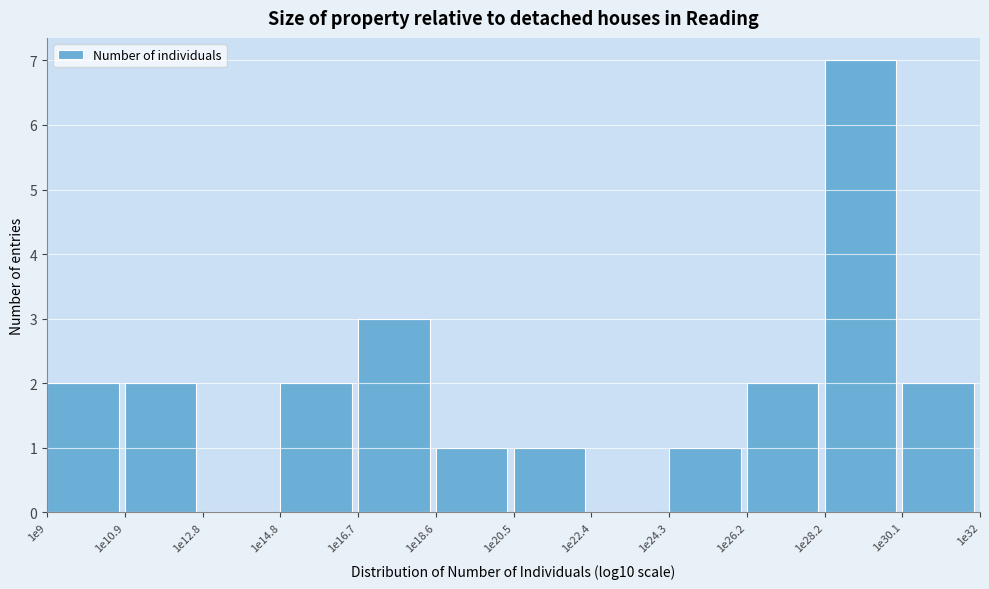

Reading right to left, extract all data points from this chart.

1e30.1=2	1e28.2=7	1e26.2=2	1e24.3=1	1e22.4=0	1e20.5=1	1e18.6=1	1e16.7=3	1e14.8=2	1e12.8=0	1e10.9=2	1e9=2